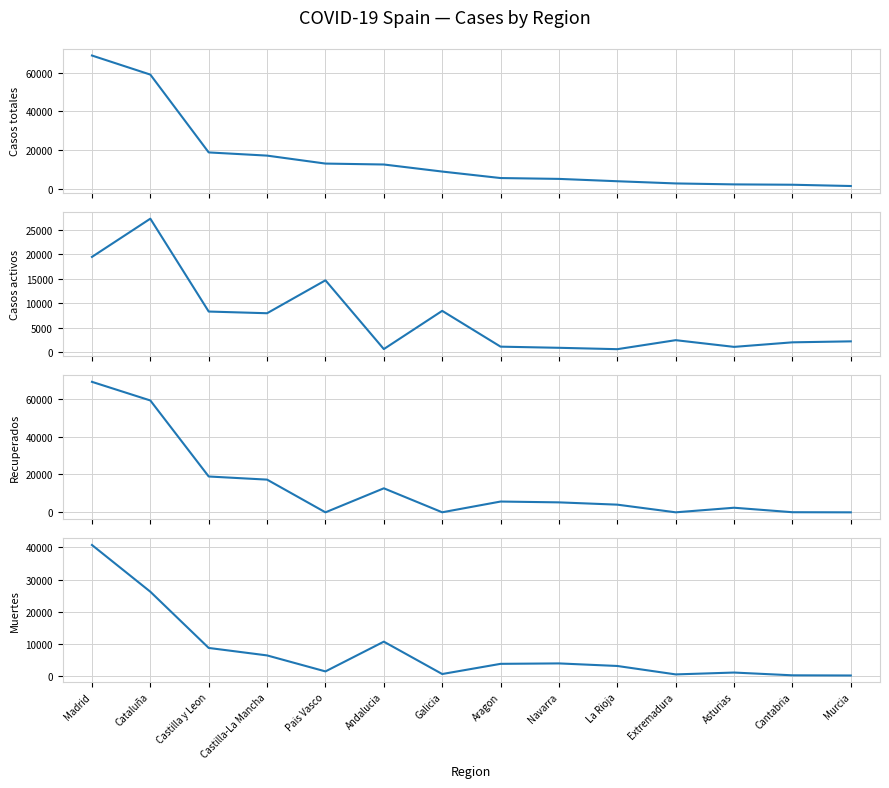

Where is Casos totales nearest to the value 35219?

Castilla y Leon